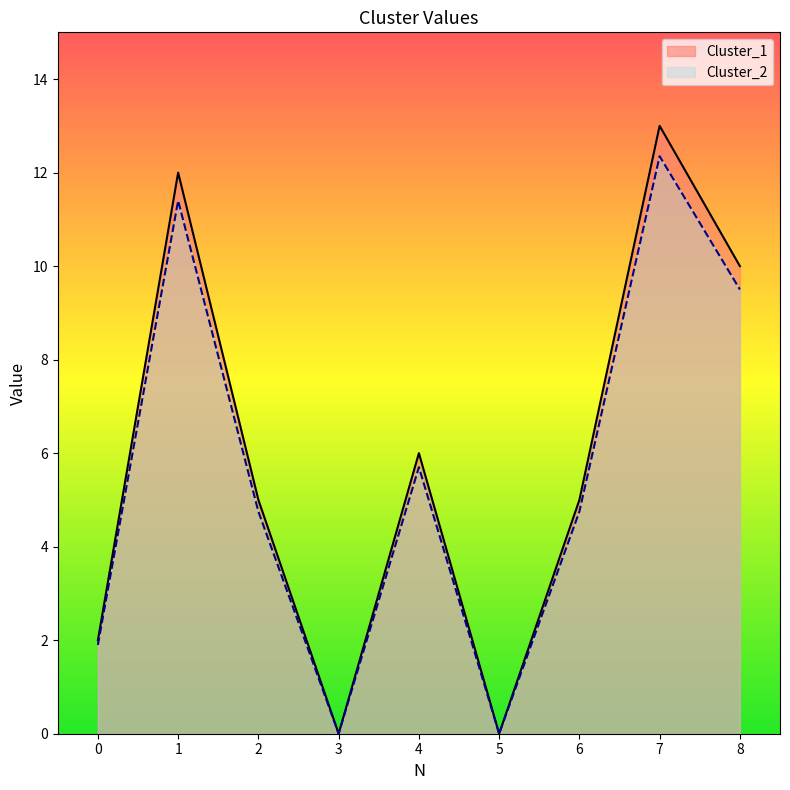

In Cluster_2, how many points are lower than both neighbors (excluding endpoints)?

2